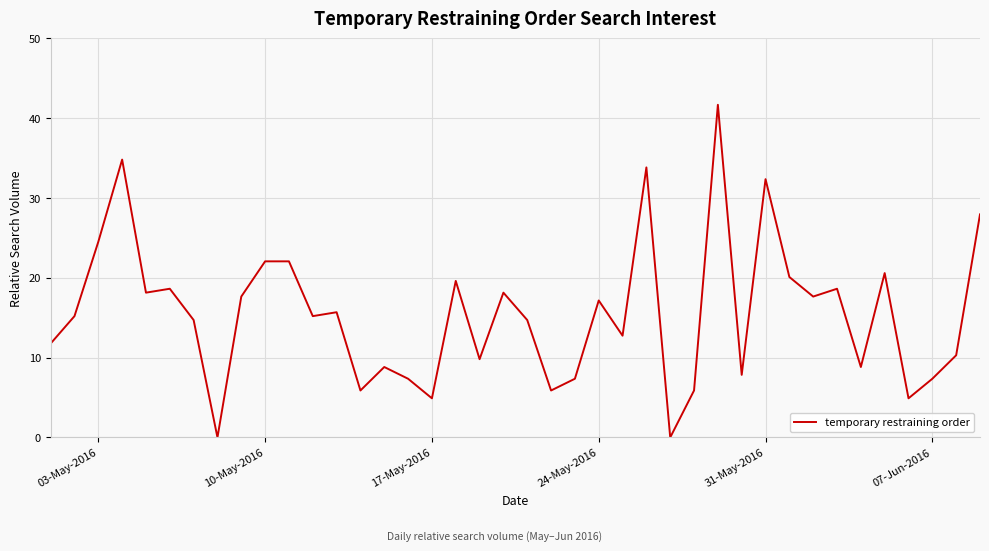

What is the maximum value shown in the chart?

41.7